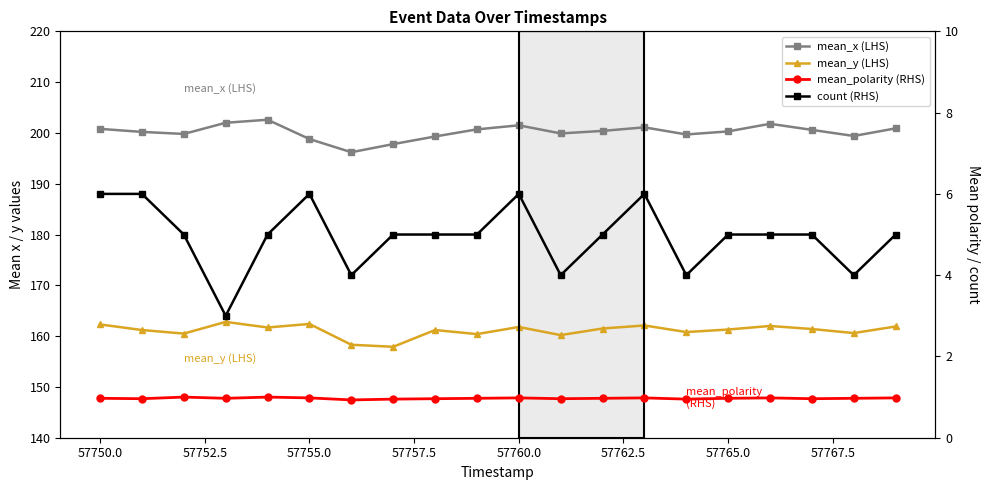

Which series has the widest spread of values?

mean_x (LHS)